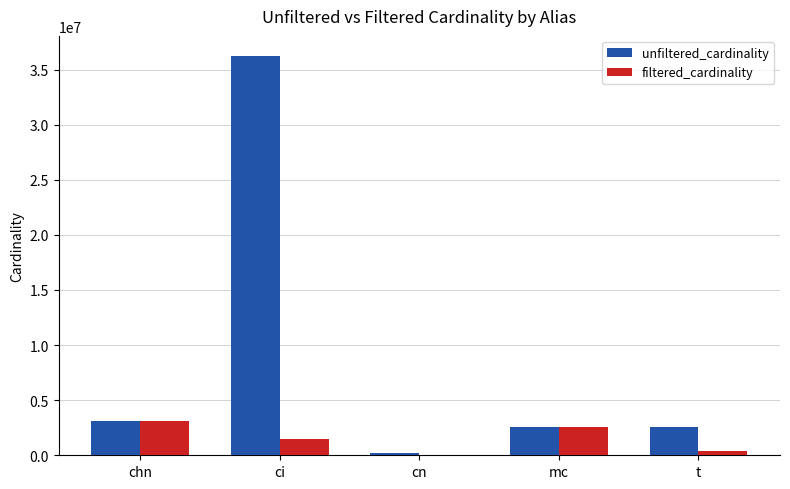

Which series changed the most between chn and cn?

filtered_cardinality